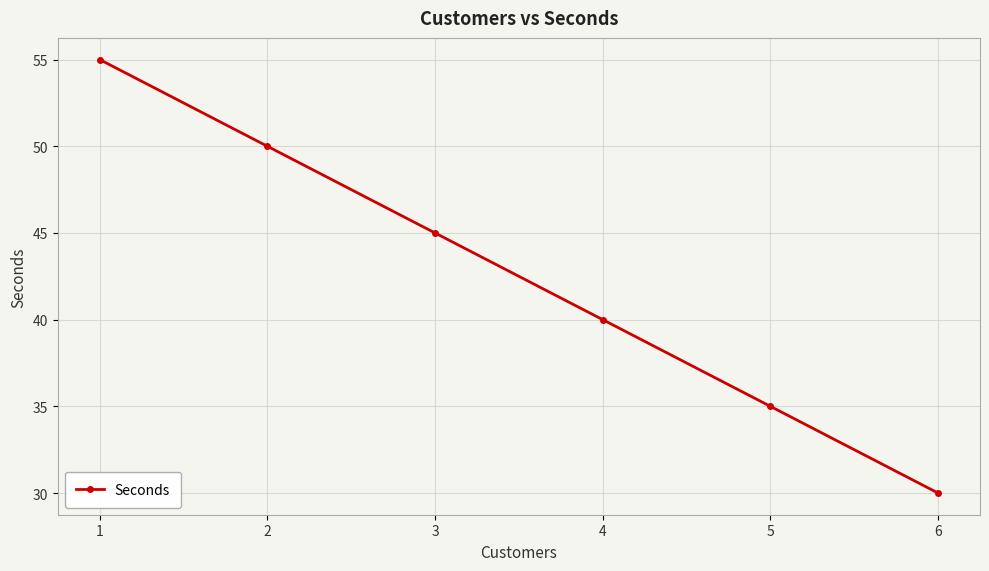

Is it true that the value at 6 is 12?

False